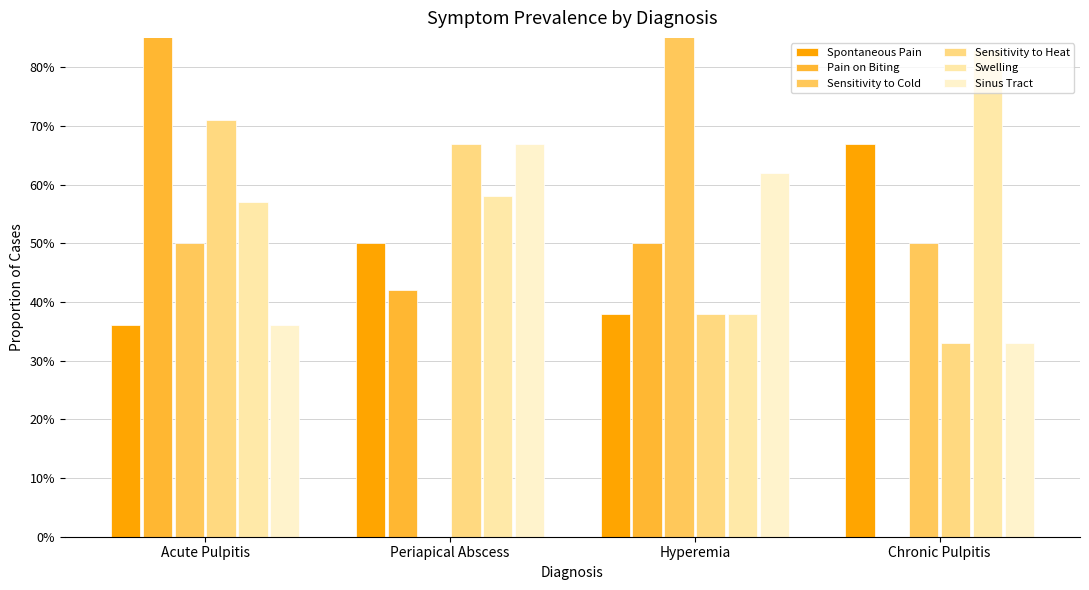

Rank the categories by Sinus Tract value from highest to lowest.

Periapical Abscess, Hyperemia, Acute Pulpitis, Chronic Pulpitis